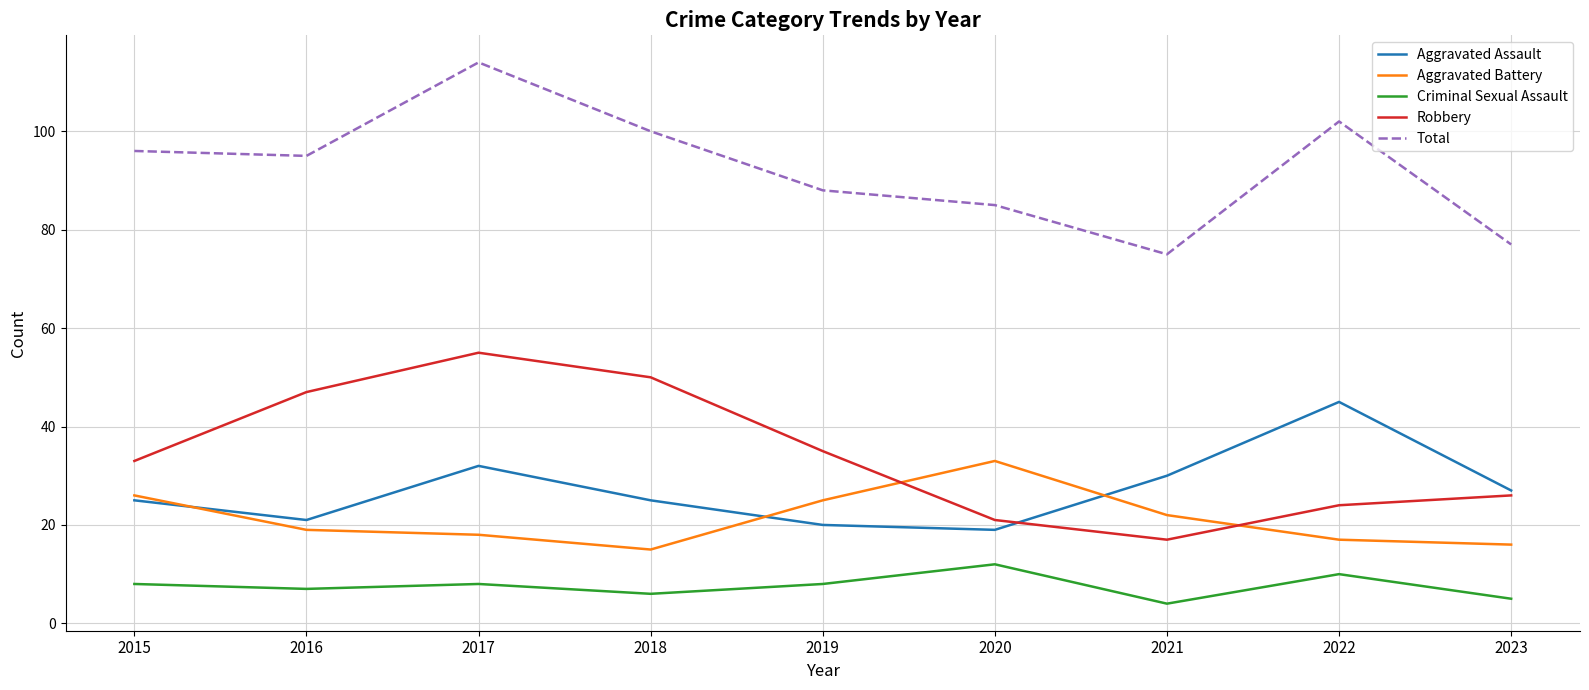

How many times do Aggravated Assault and Robbery cross each other?

1